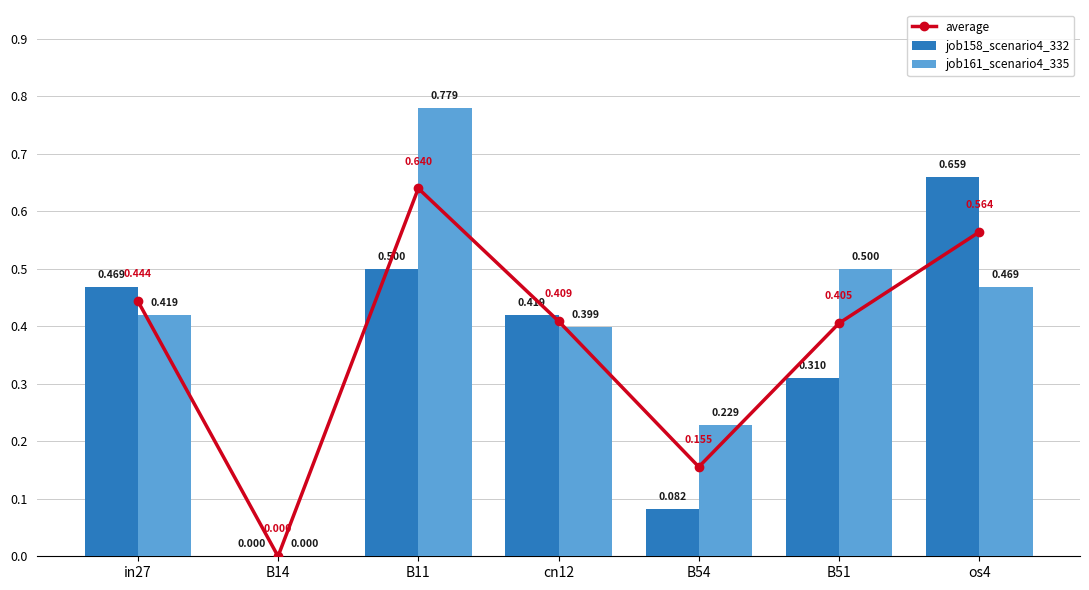

Rank the series at B11 from lowest to highest value.

job158_scenario4_332, average, job161_scenario4_335